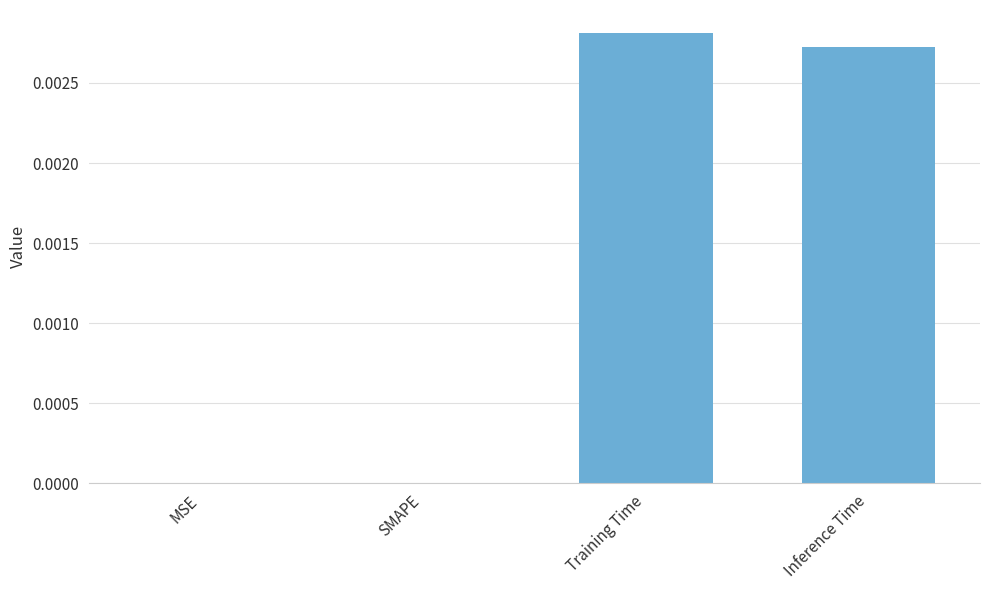

The value at Training Time is 0.0. True or false?

True